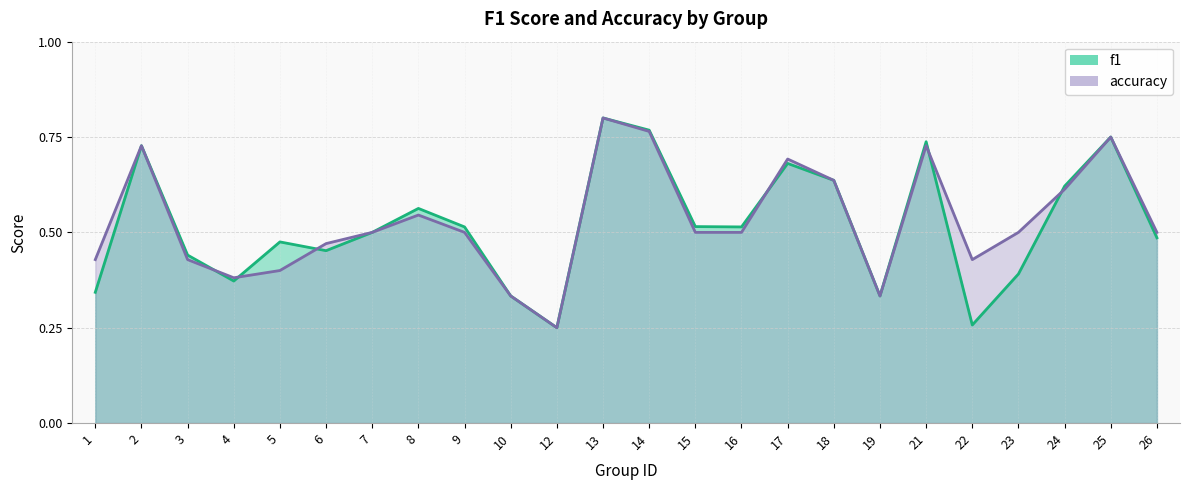

What is the value of the accuracy point at the 17th from the left?

0.6